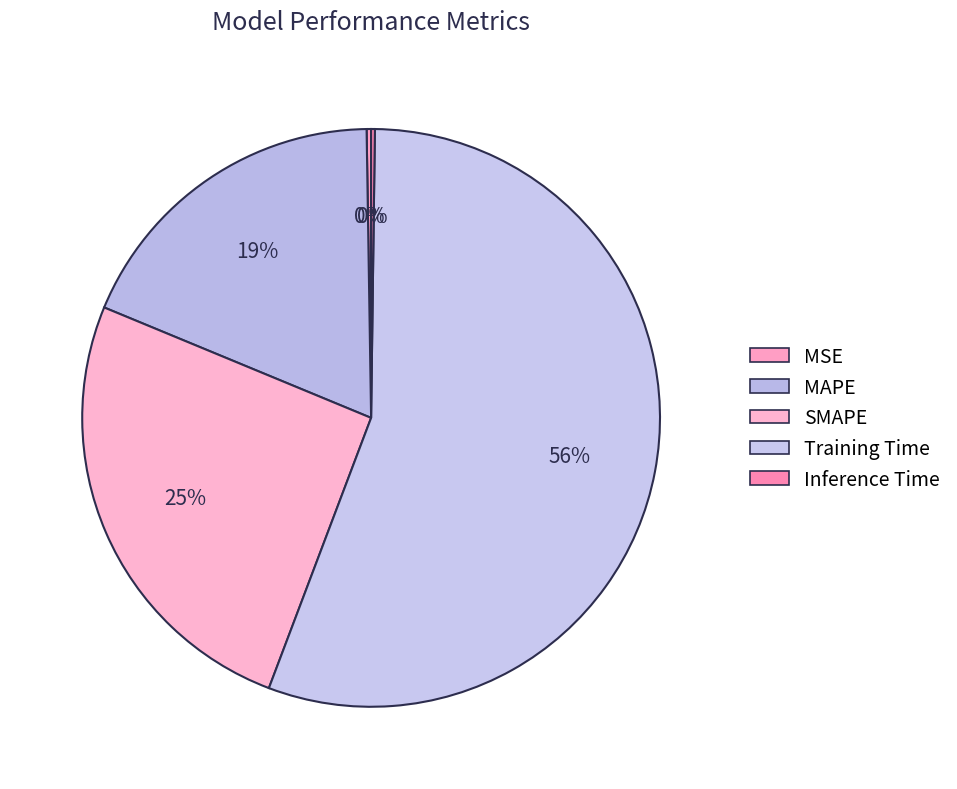

Which slice is the largest?

Training Time